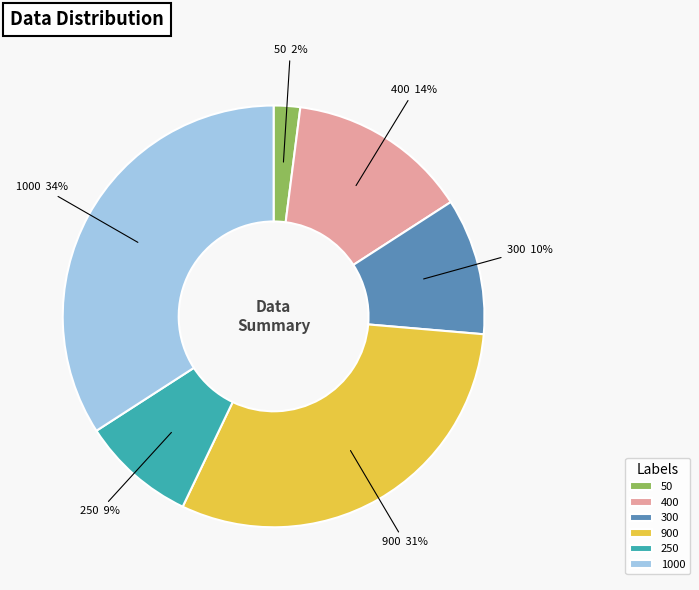

Combined, do 300 and 400 account for over 50%?

No